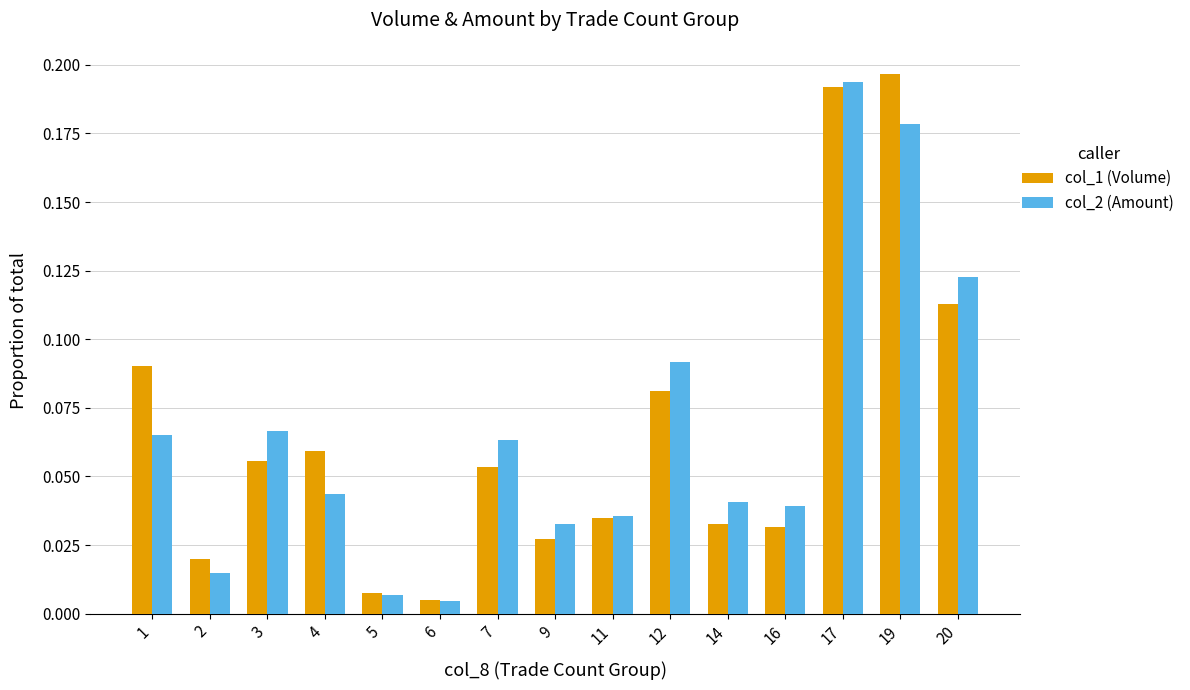

Are the bars grouped side by side (vs. stacked)?

Yes